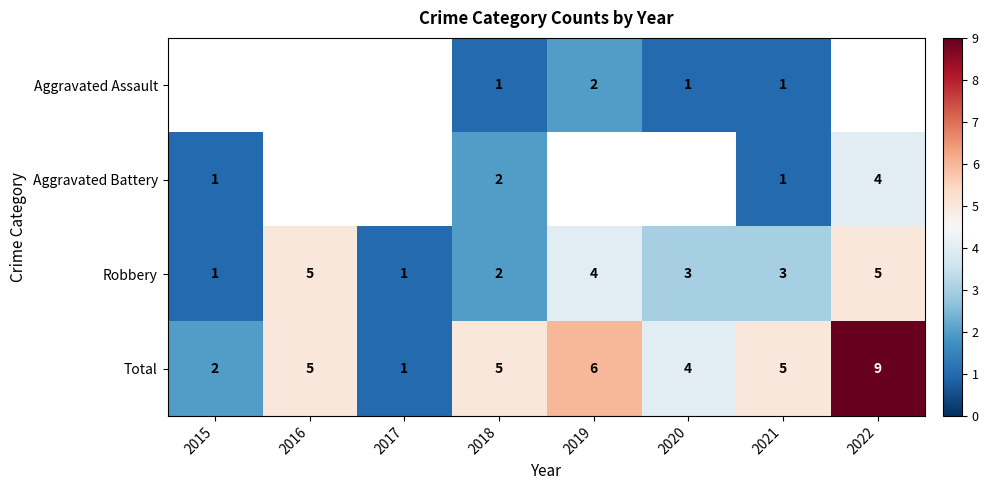

The Robbery series shows 4 at 2019. True or false?

True